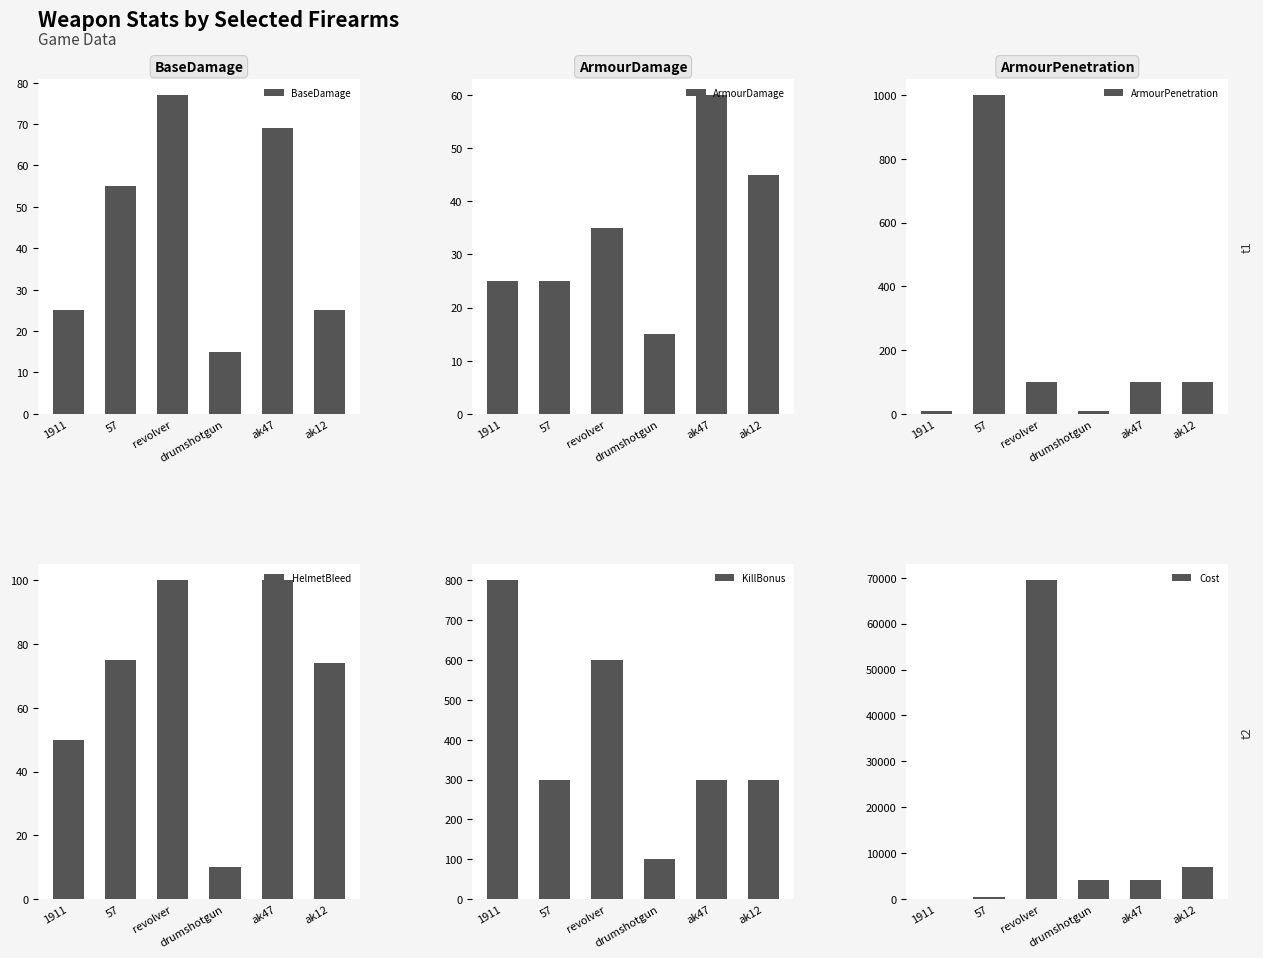

What is the difference between the second highest and second lowest values in the KillBonus series?

300